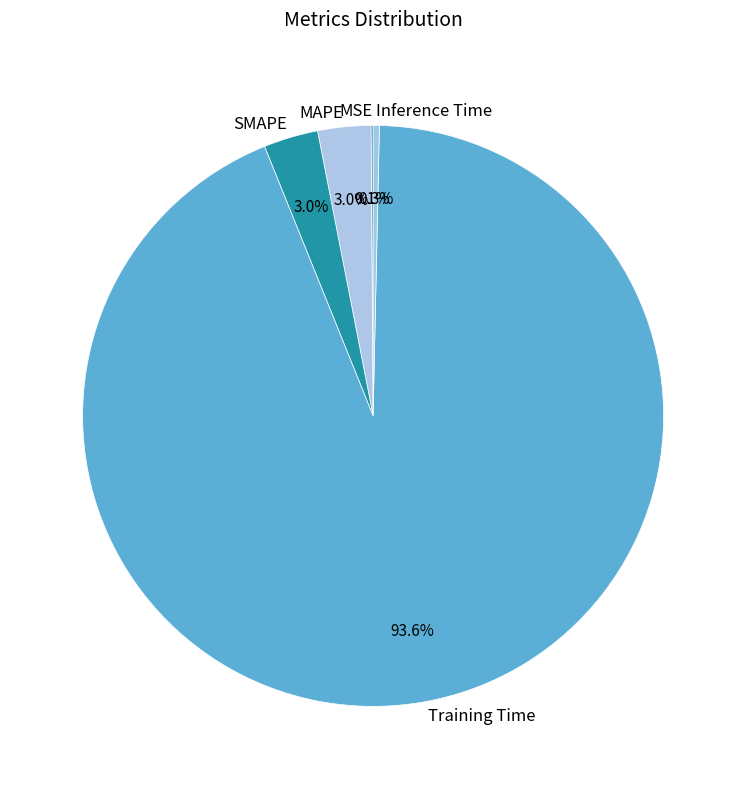

The Training Time slice represents 85% of the pie. True or false?

False